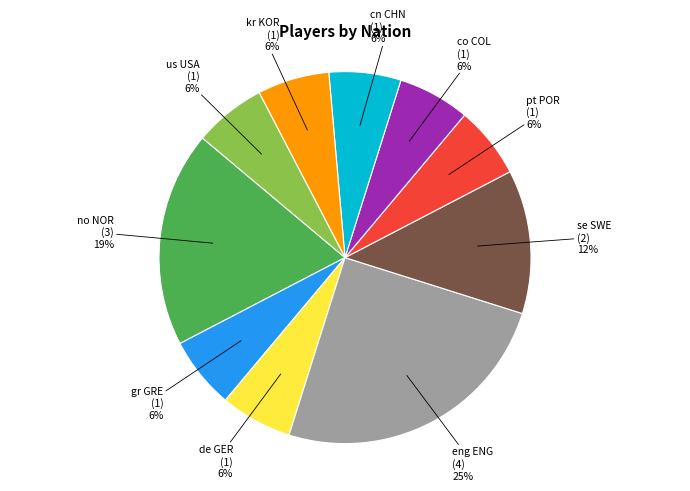

Do cn CHN and us USA together represent more than half of the pie?

No